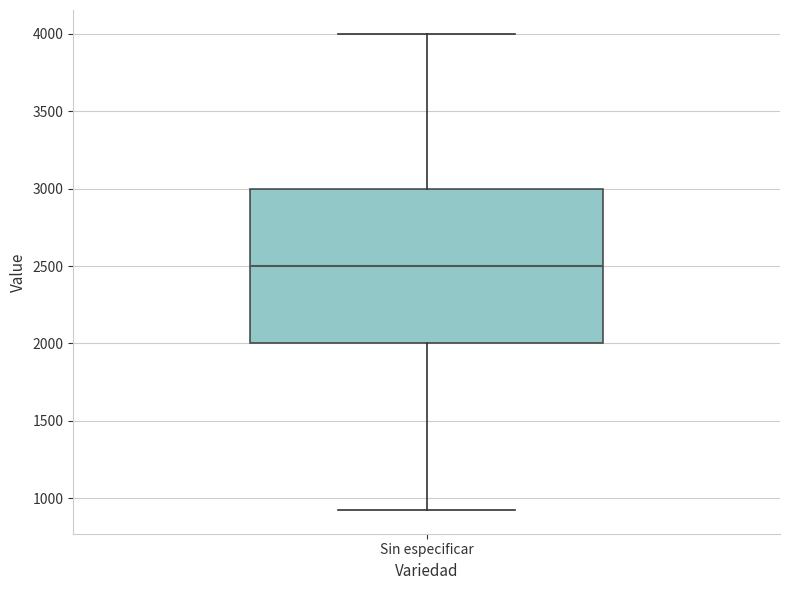

Transcribe this box plot: give where the median line is, the range the box spans, and where the two whiskers end, as read against the y-axis. The values are not printed on the chart, so give them approximately, as read against the axis.

median 2500, box 2000 to 3000, whiskers 950 to 4000